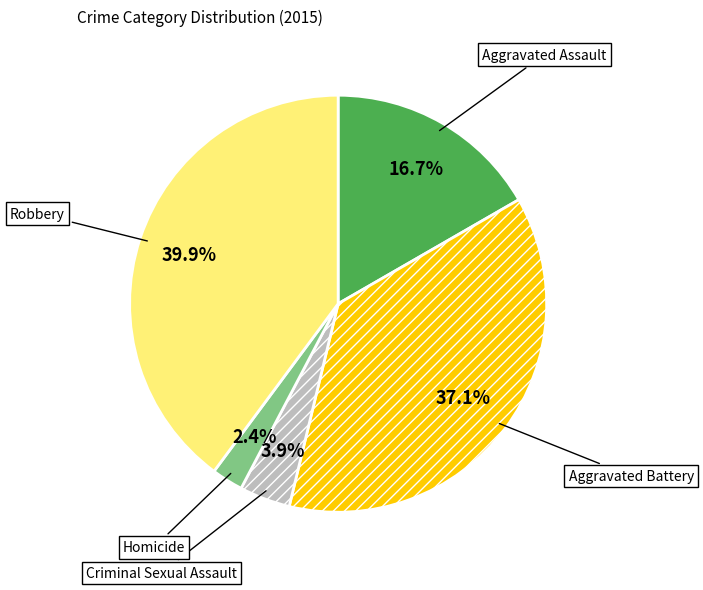

What is the ratio of the value at Robbery to the value at Aggravated Battery?

1.1